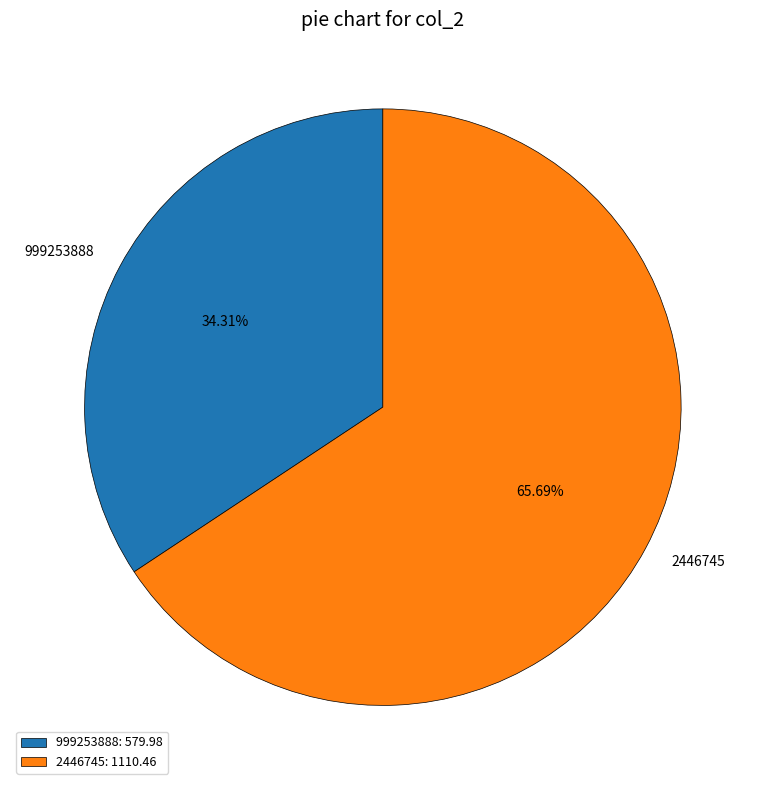

Combined, what portion of the pie is 999253888 and 2446745?

100.0%